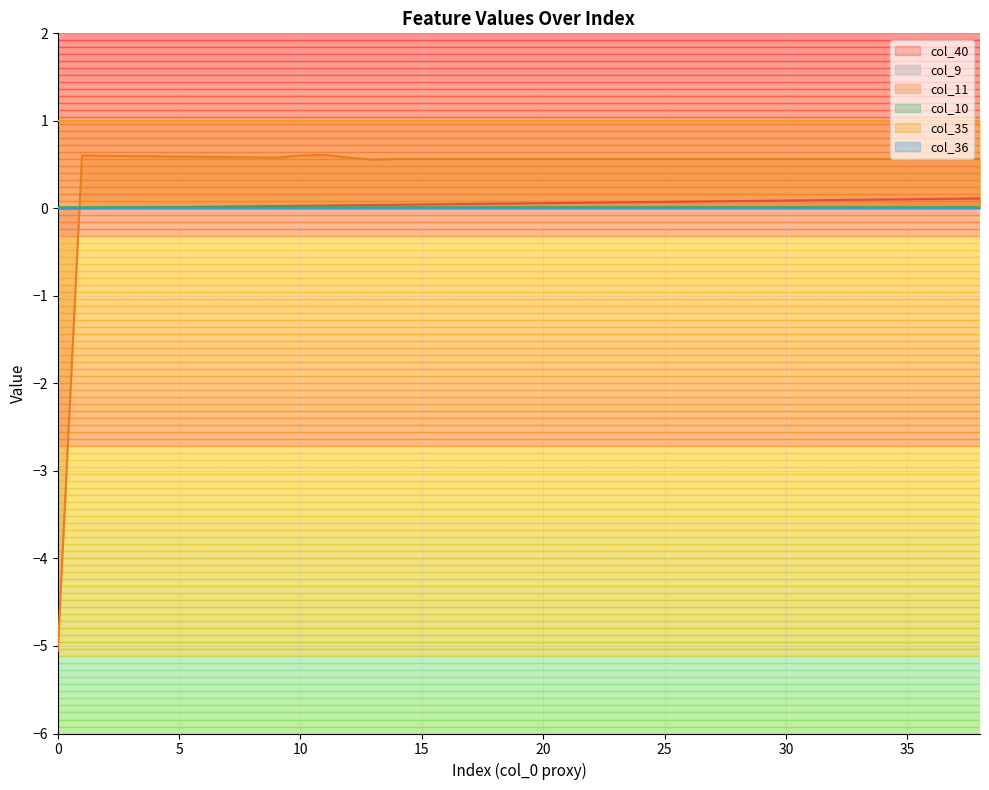

True or false: col_40 has a value of 0.0 at 14.

True